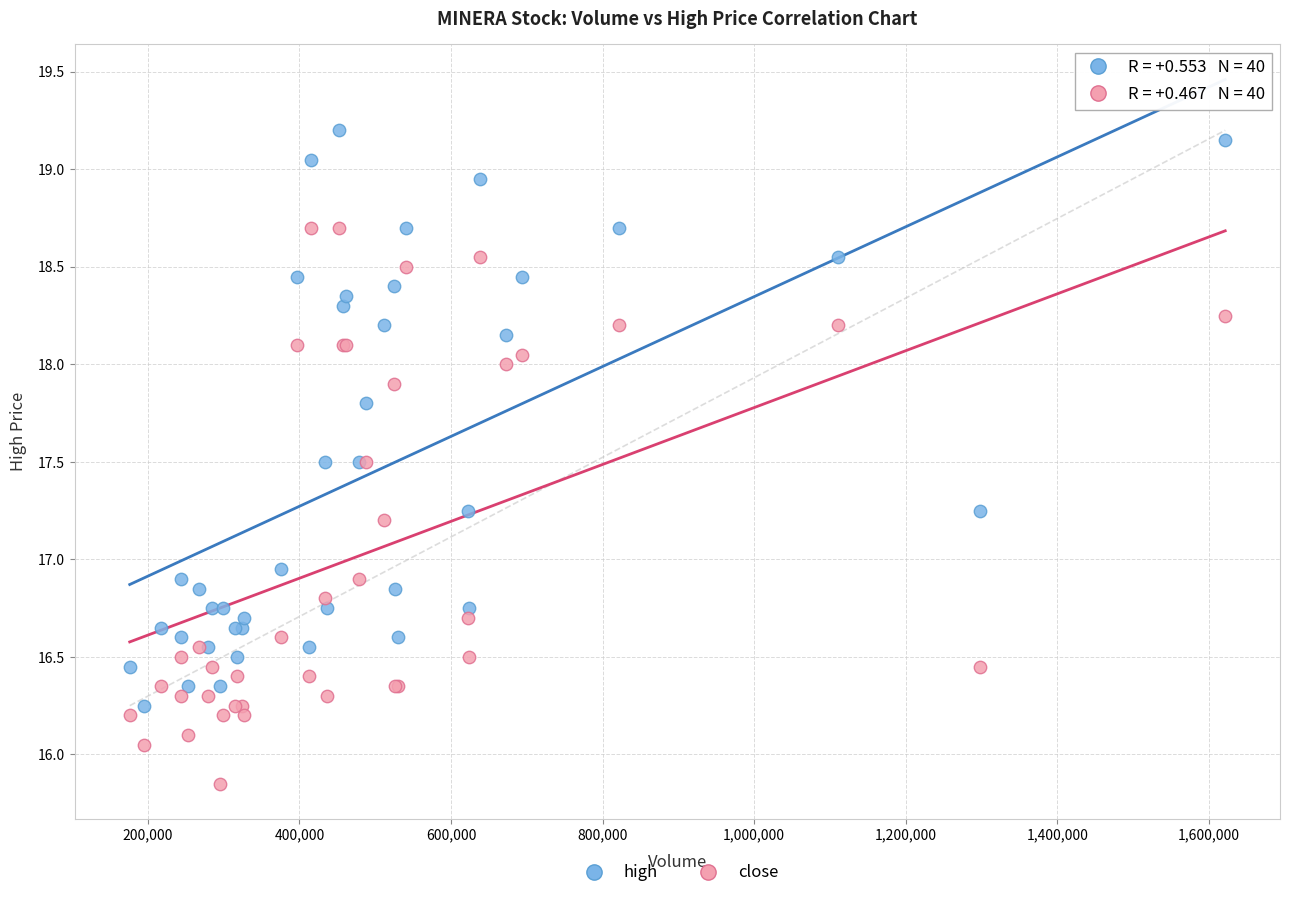

Which series contains the lowest Y value?

close